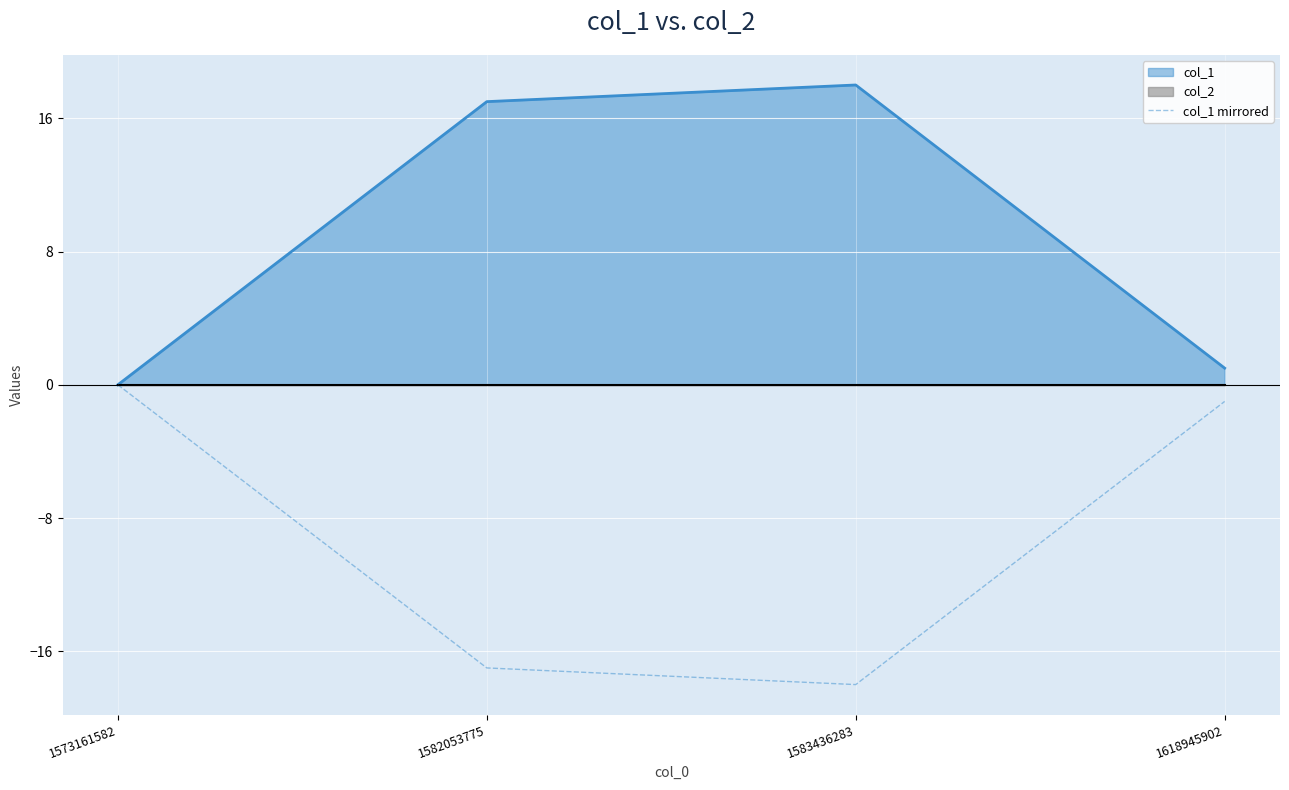

Which label corresponds to the smallest value in the chart?

1583436283